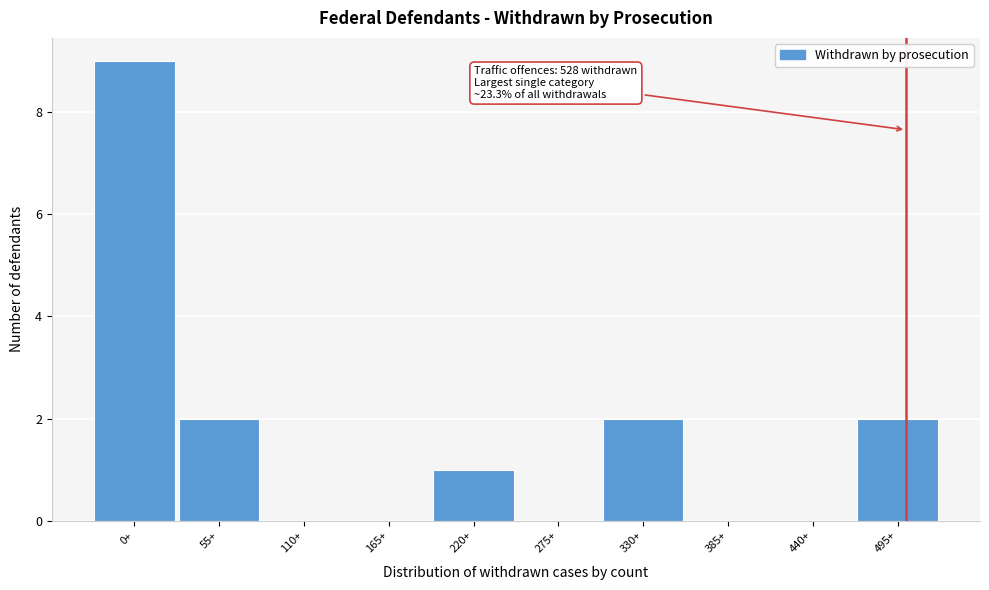

Reading left to right, list all the values displayed in this chart.

0+=9	55+=2	110+=0	165+=0	220+=1	275+=0	330+=2	385+=0	440+=0	495+=2